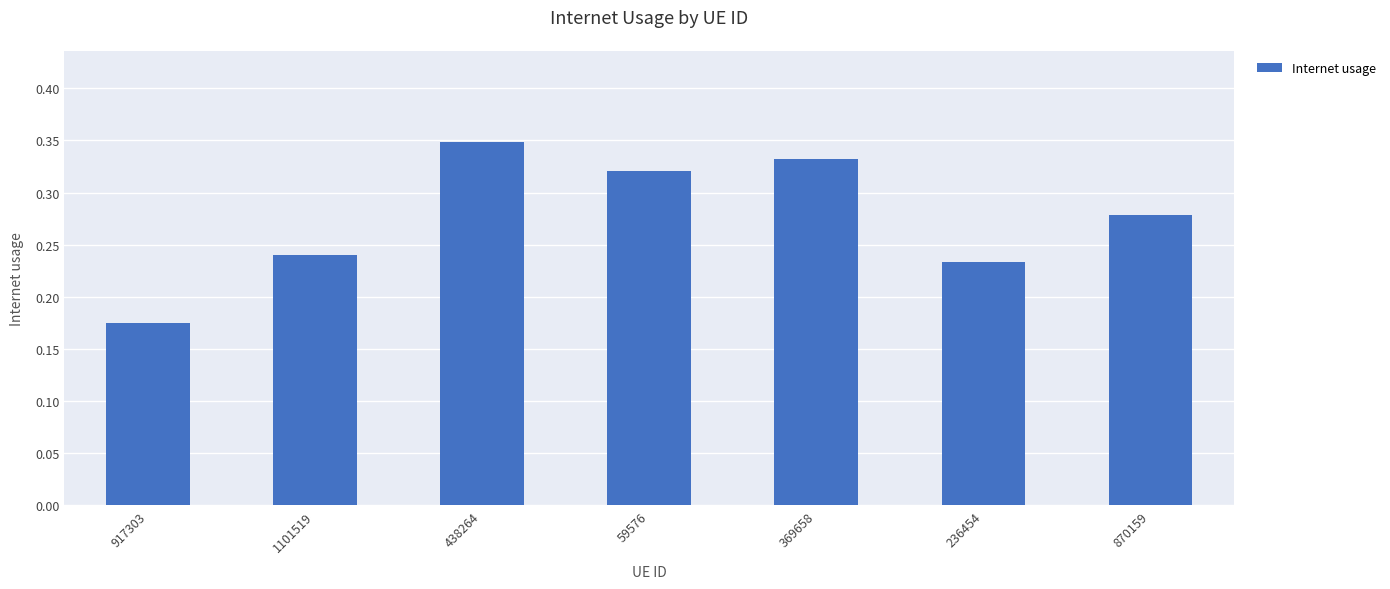

How many values are between 0 and 1?

7